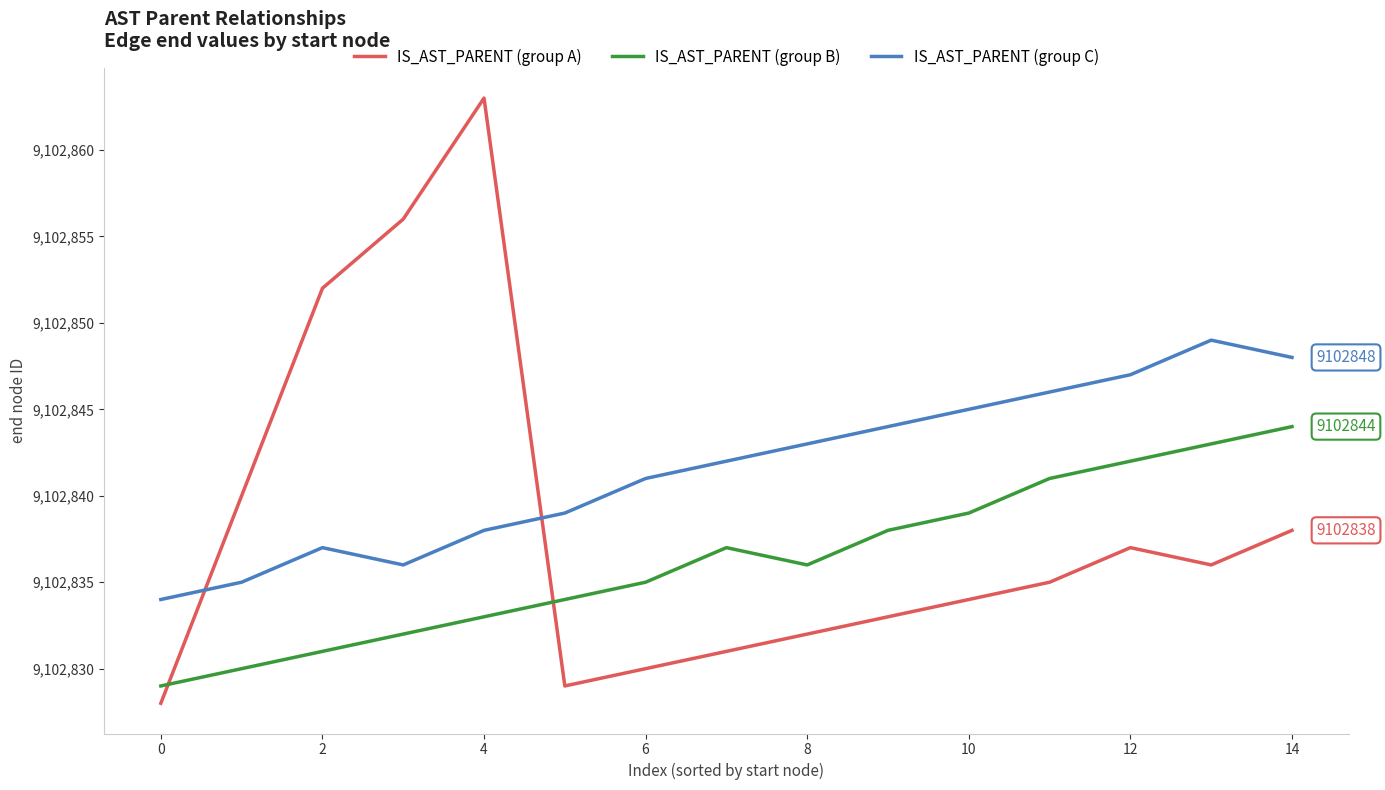

Which series has the widest spread of values?

IS_AST_PARENT (group A)